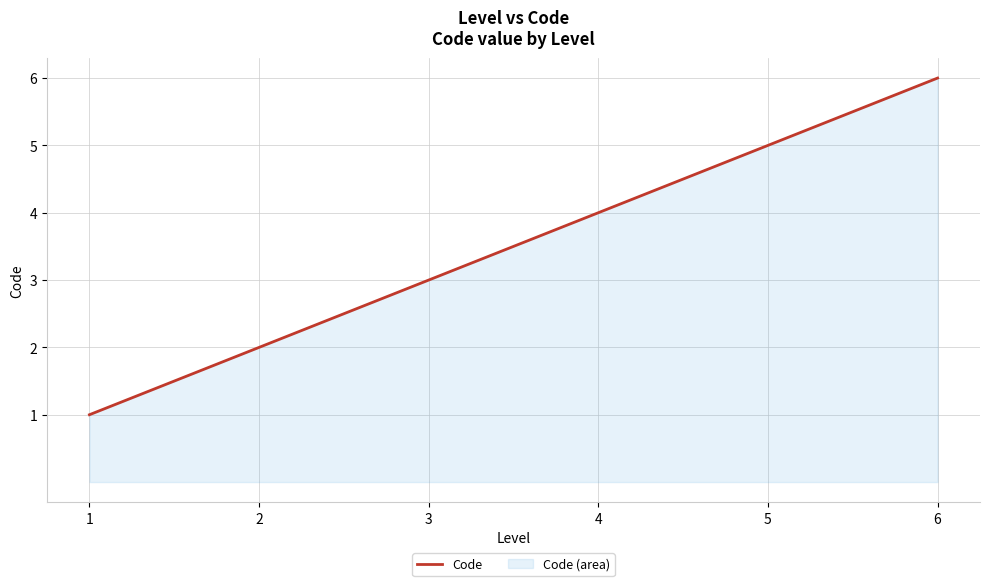

Reading right to left, transcribe all the data shown in this chart.

6=6	5=5	4=4	3=3	2=2	1=1